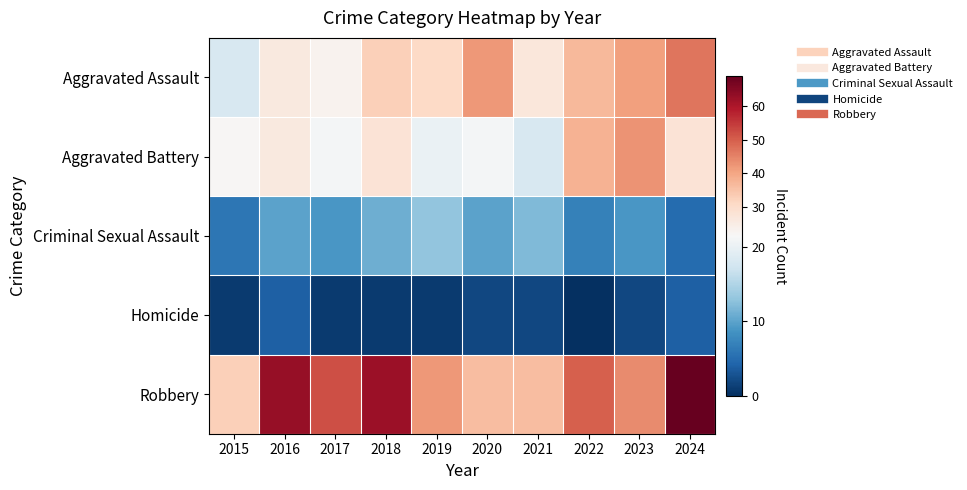

Reading left to right, what are all the values shown in this chart?

Aggravated Assault: 2015=18	2016=26	2017=23	2018=33	2019=31	2020=42	2021=27	2022=37	2023=41	2024=47
Aggravated Battery: 2015=22	2016=26	2017=21	2018=28	2019=20	2020=21	2021=18	2022=38	2023=43	2024=28
Criminal Sexual Assault: 2015=6	2016=10	2017=9	2018=11	2019=13	2020=10	2021=12	2022=7	2023=9	2024=5
Homicide: 2015=1	2016=4	2017=1	2018=1	2019=1	2020=2	2021=2	2022=0	2023=2	2024=4
Robbery: 2015=33	2016=63	2017=52	2018=62	2019=42	2020=36	2021=36	2022=50	2023=44	2024=69